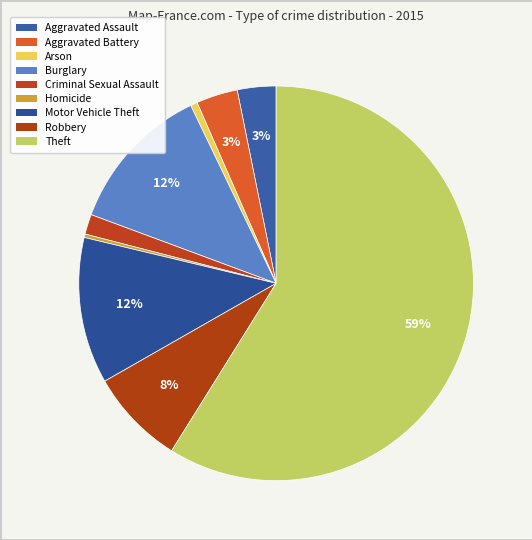

How many slices are in this pie chart?

9